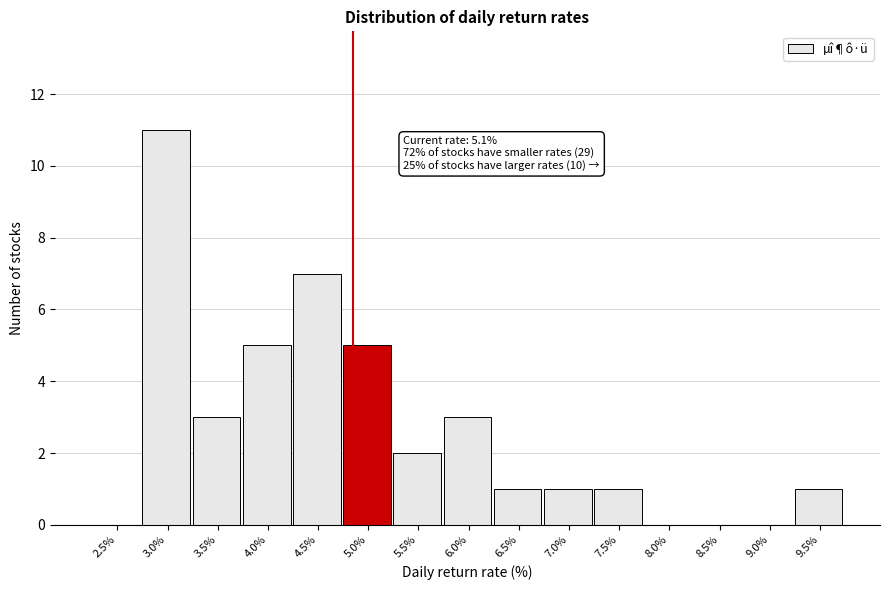

Reading left to right, transcribe all the data shown in this chart.

2.5%=0	3.0%=11	3.5%=3	4.0%=5	4.5%=7	5.0%=5	5.5%=2	6.0%=3	6.5%=1	7.0%=1	7.5%=1	8.0%=0	8.5%=0	9.0%=0	9.5%=1